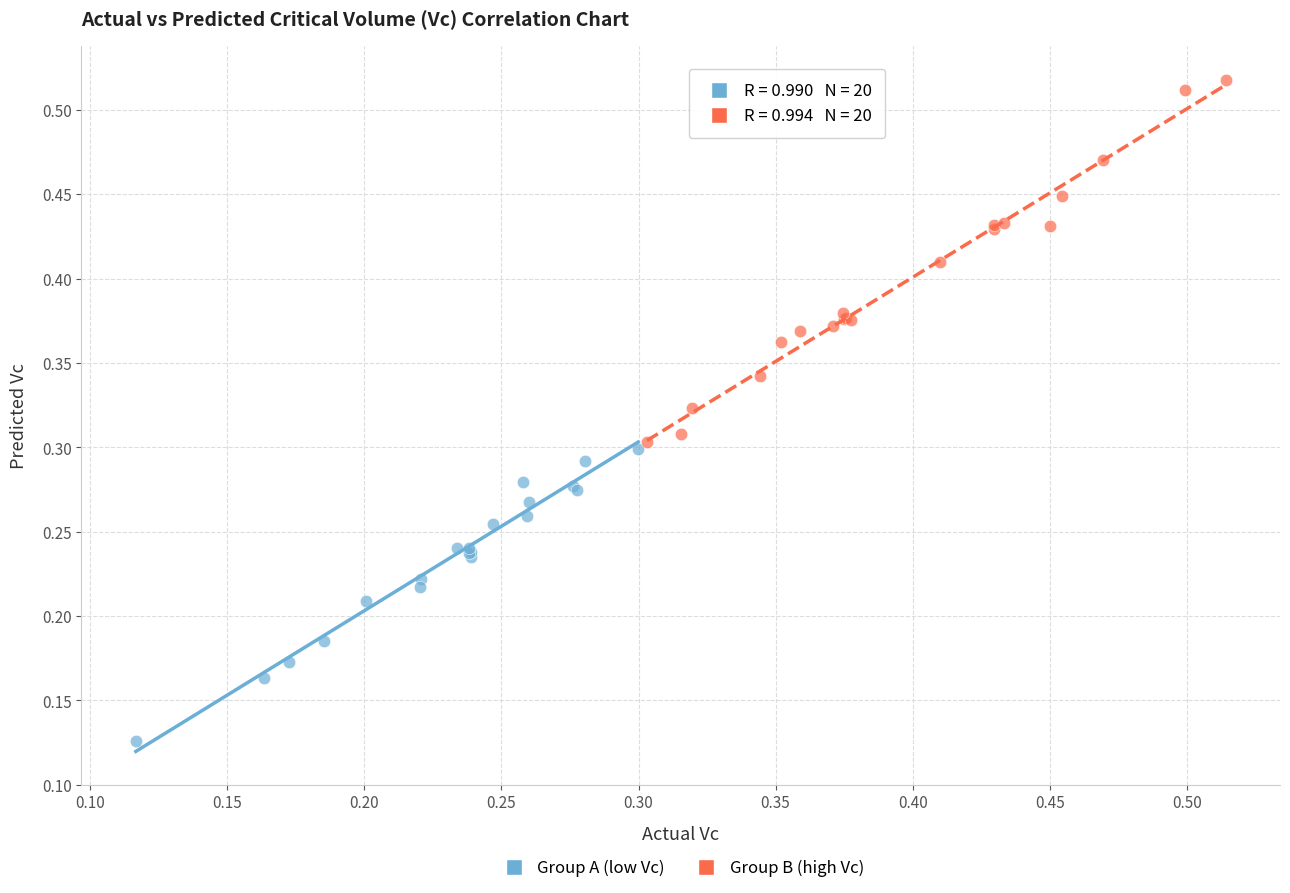

Which series contains the lowest Y value?

Group A (low Vc)